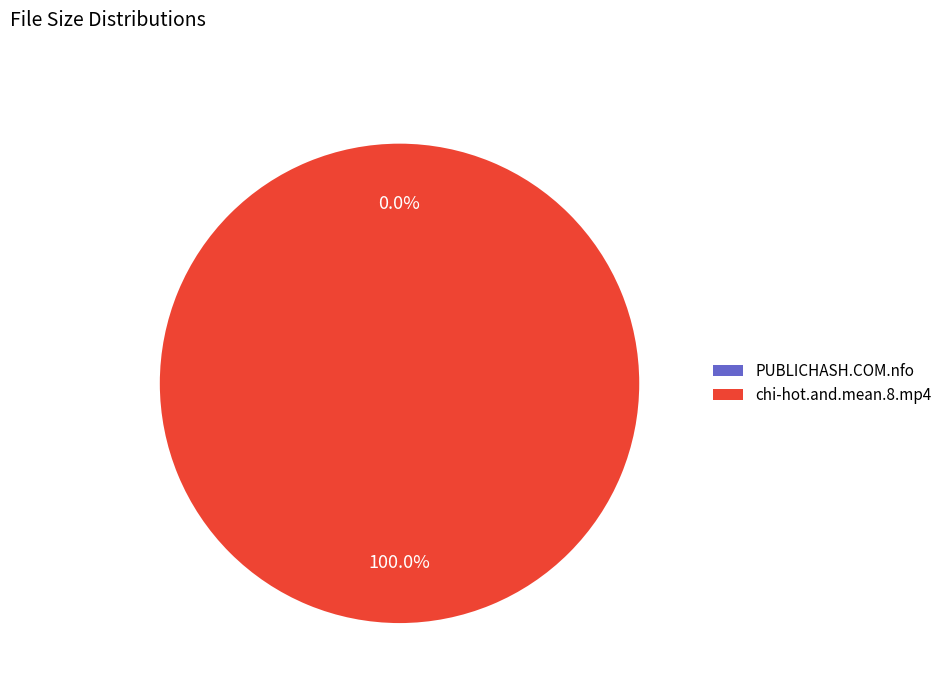

Which category has the biggest portion of the pie?

chi-hot.and.mean.8.mp4